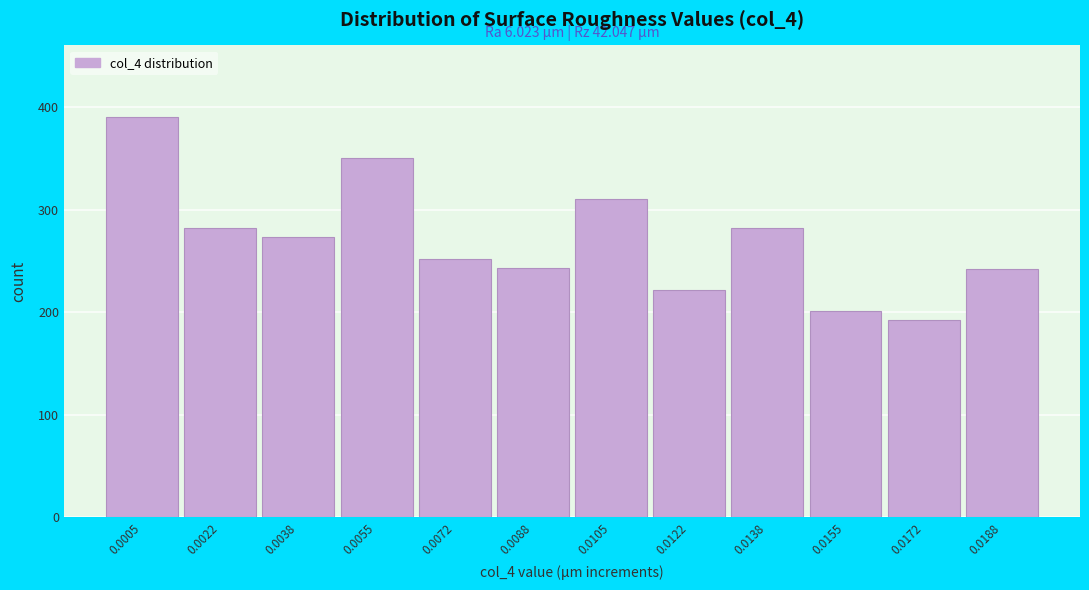

What is the value of the 8th bar from the left?

222